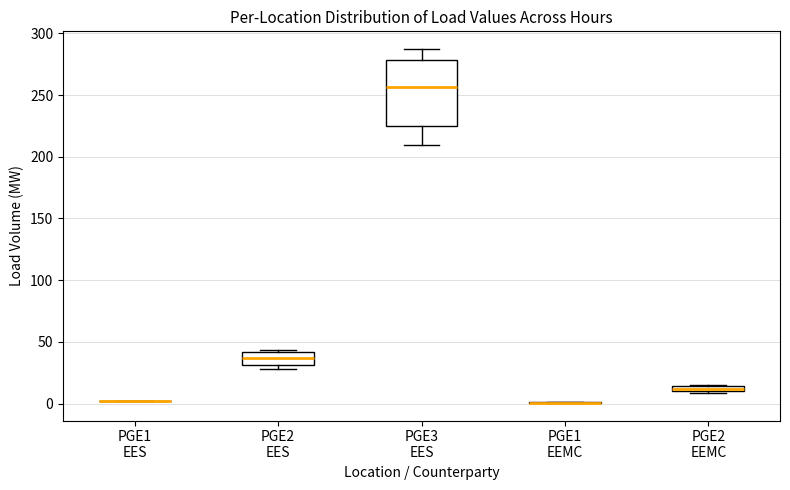

Comparing the boxes themselves (not the whiskers), which one is the tallest?

PGE3 EES